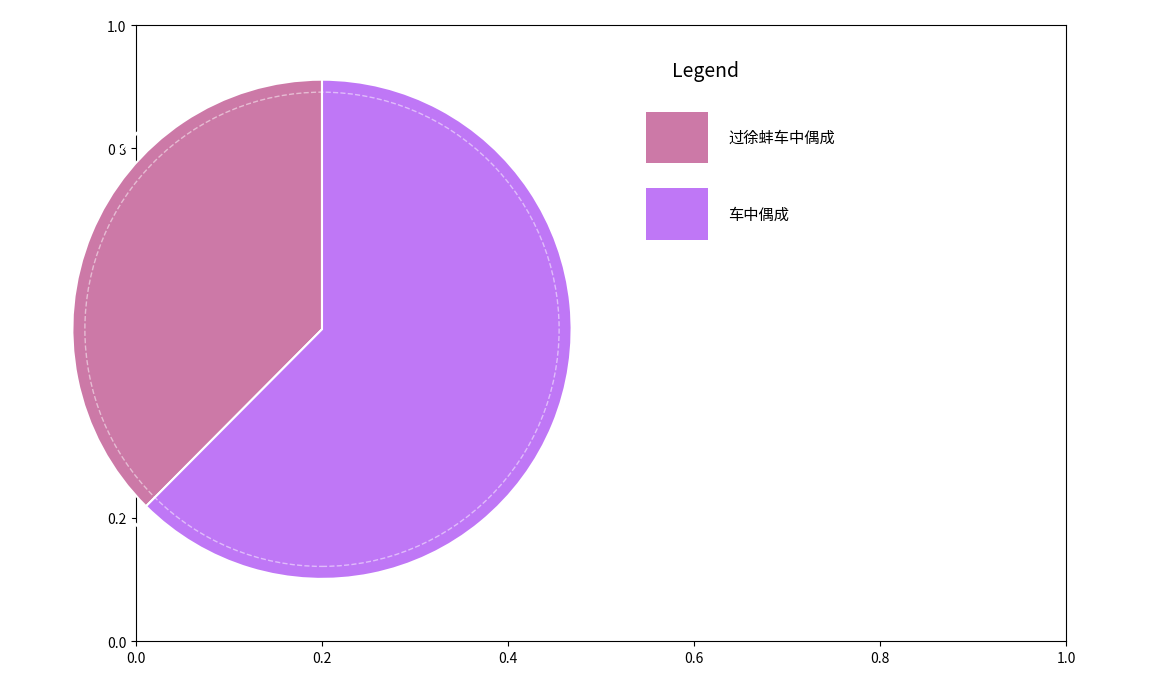

Count the number of slices in the pie.

2